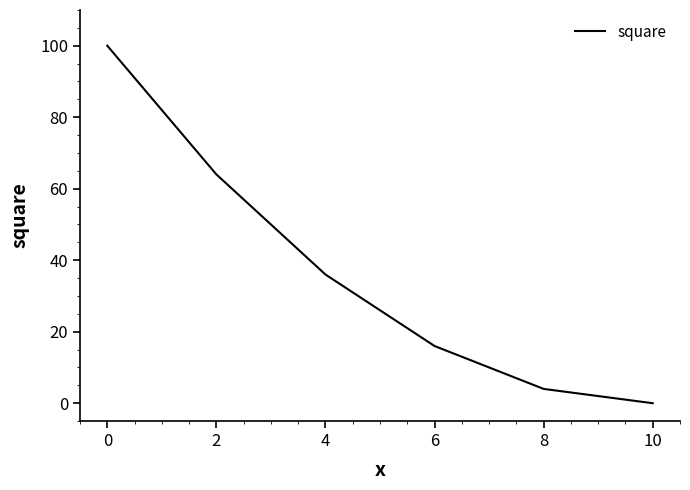

What is the ratio of the value at 0 to the value at 6?

6.2